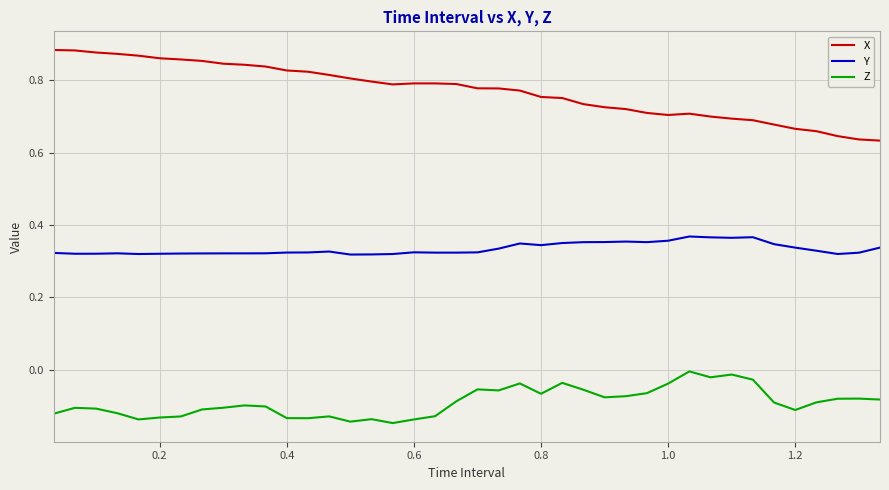

What is the difference between the maximum and minimum values in the Z series?

0.1